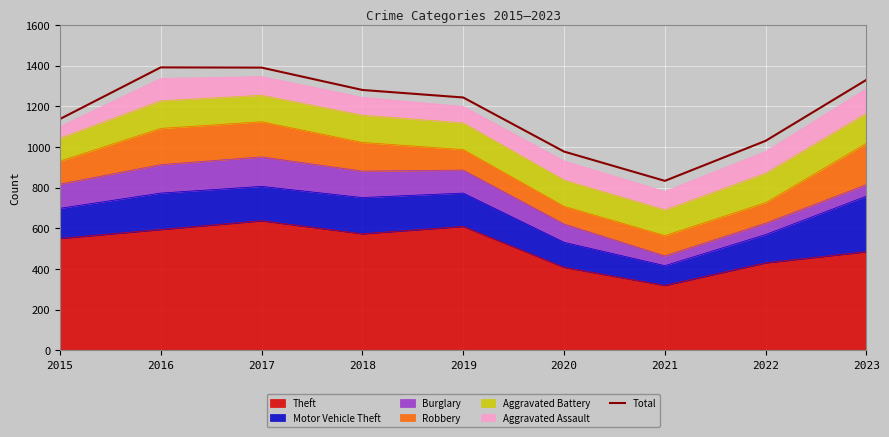

How many lines are shown in the chart?

1